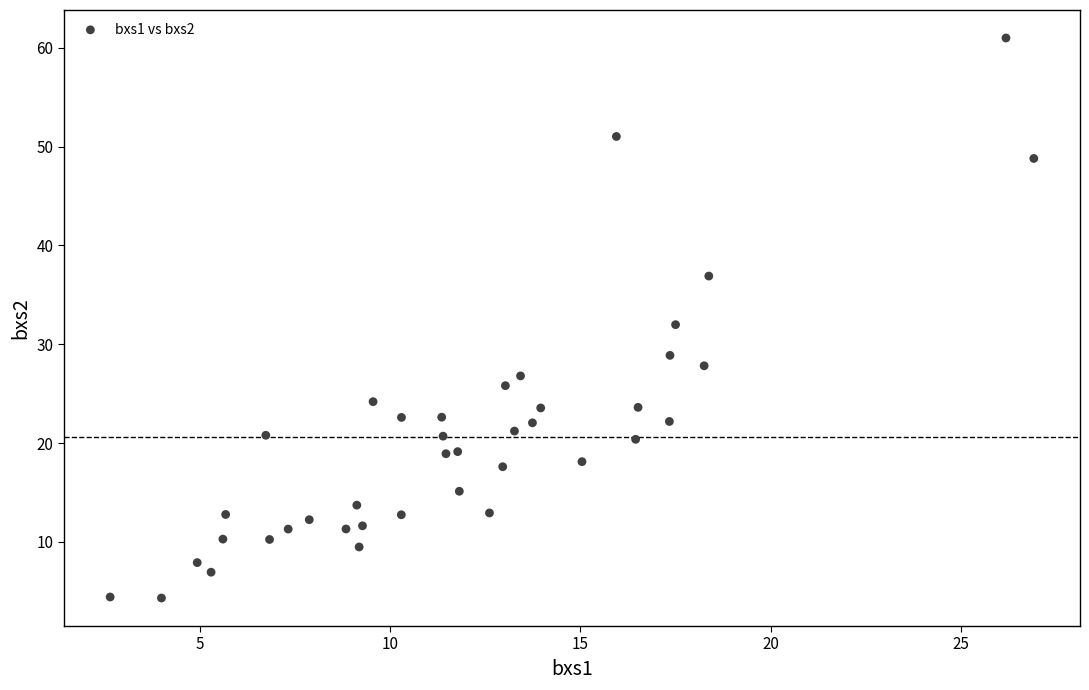

What is the range of X values (max minus min)?

24.3